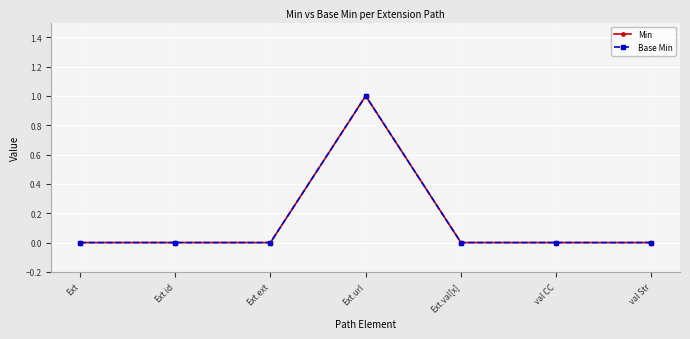

Is it true that Base Min equals 1 at Ext.url?

True